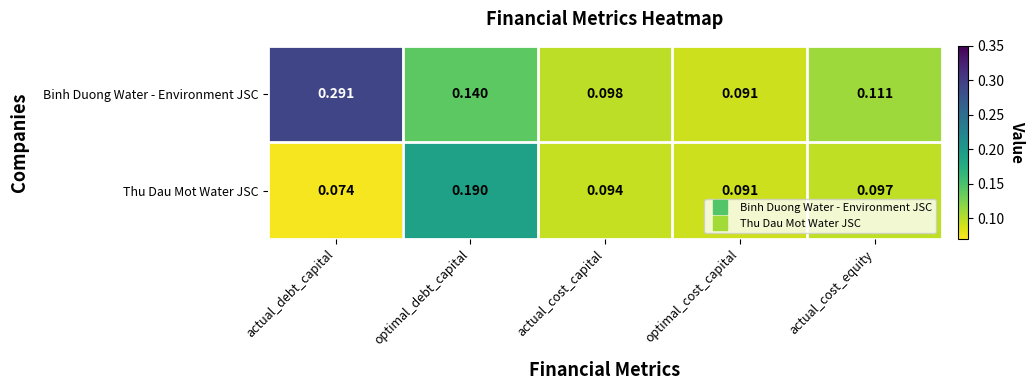

Where is Binh Duong Water - Environment JSC nearest to the value 0?

optimal_cost_capital